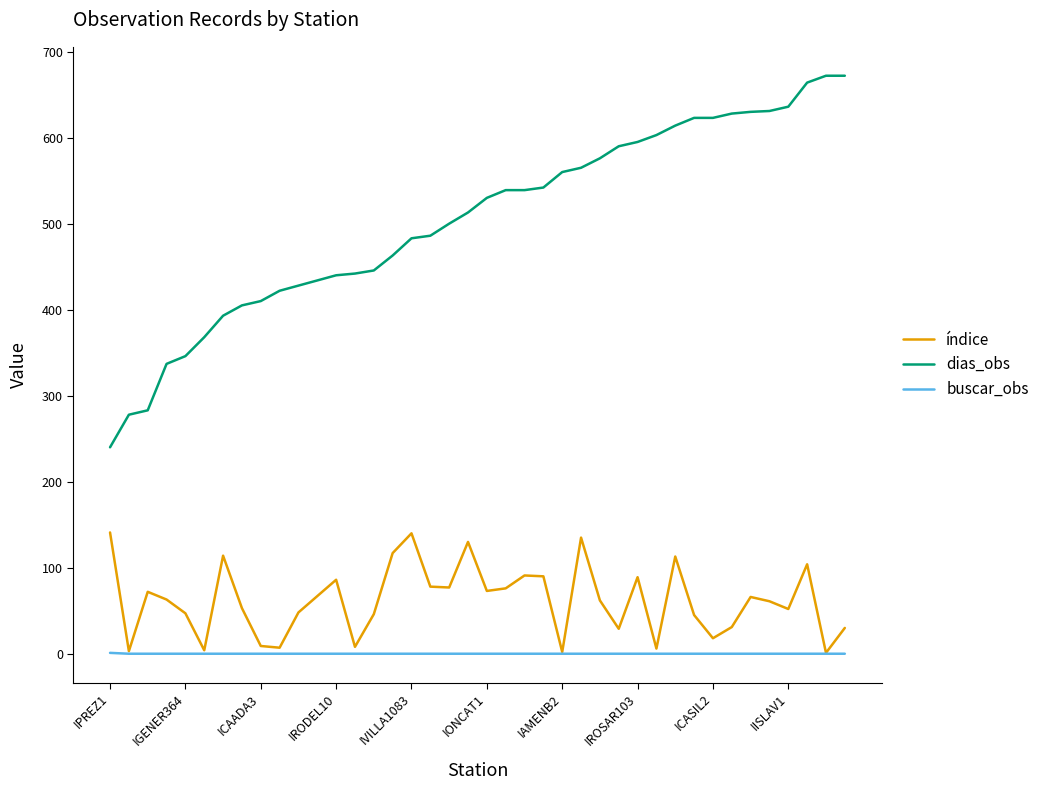

True or false: dias_obs and buscar_obs cross at least once.

False